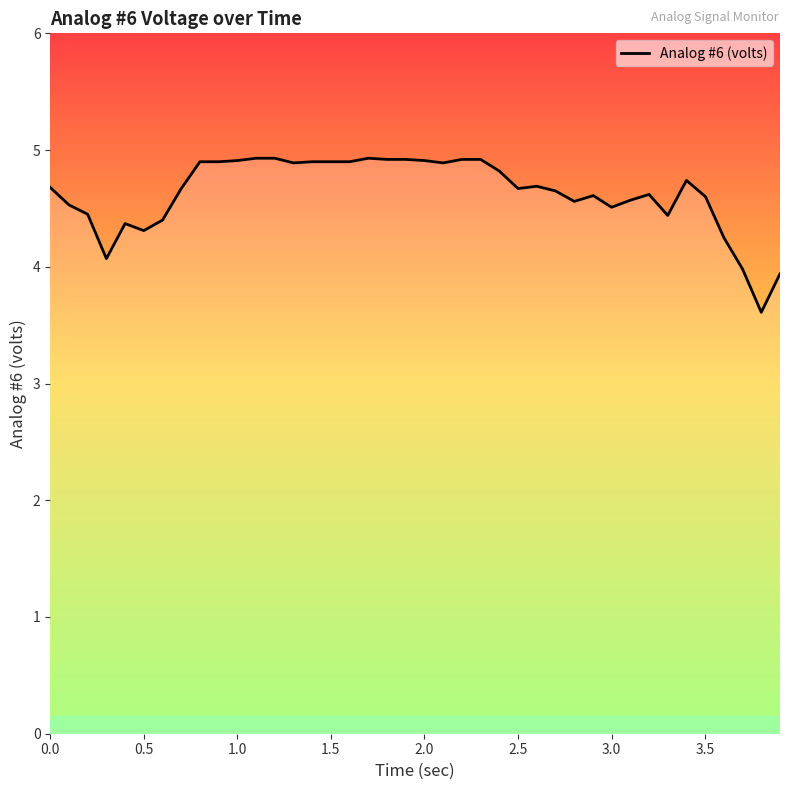

What is the difference between the second highest and minimum values?

1.3